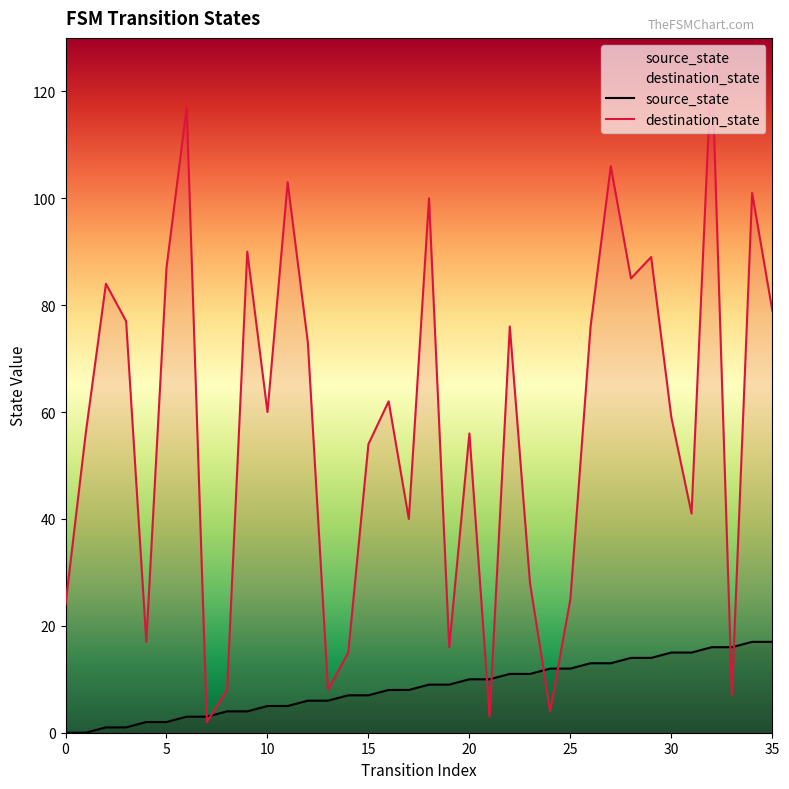

Which series has the largest range (max minus min)?

destination_state